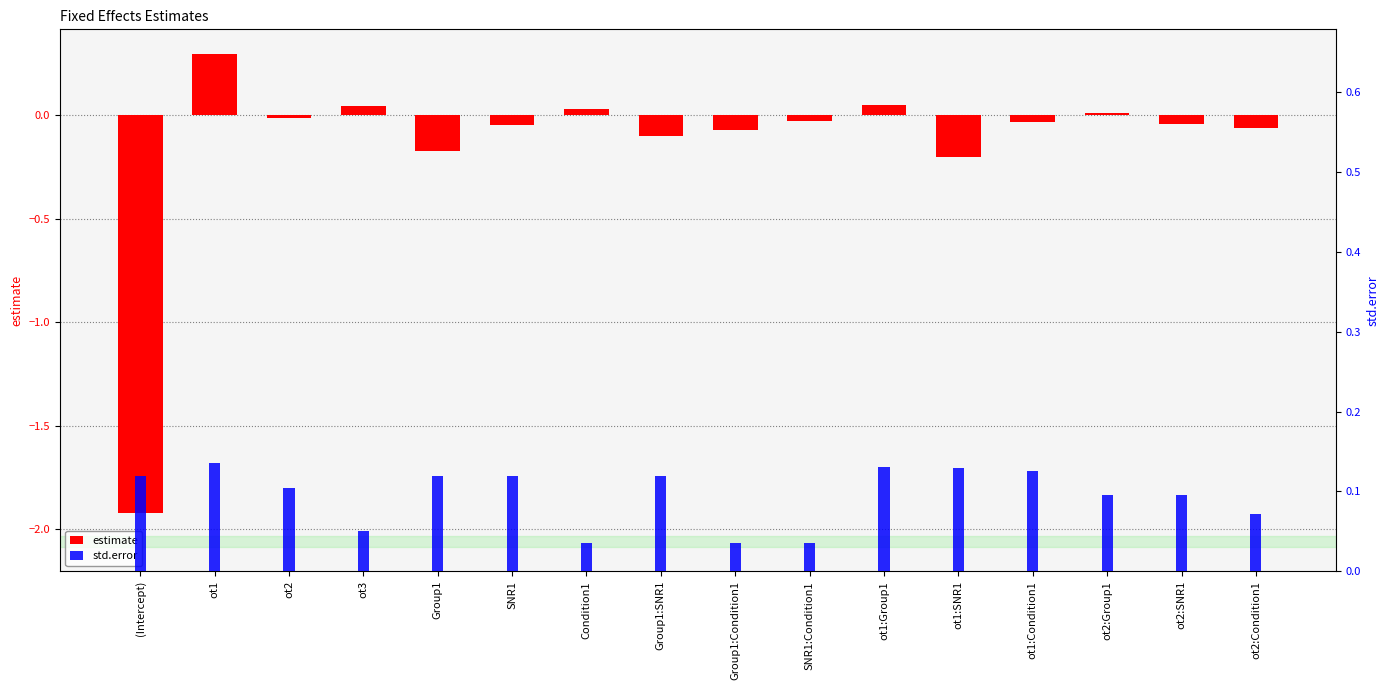

What is the label of the 10th bar from the left?

SNR1:Condition1